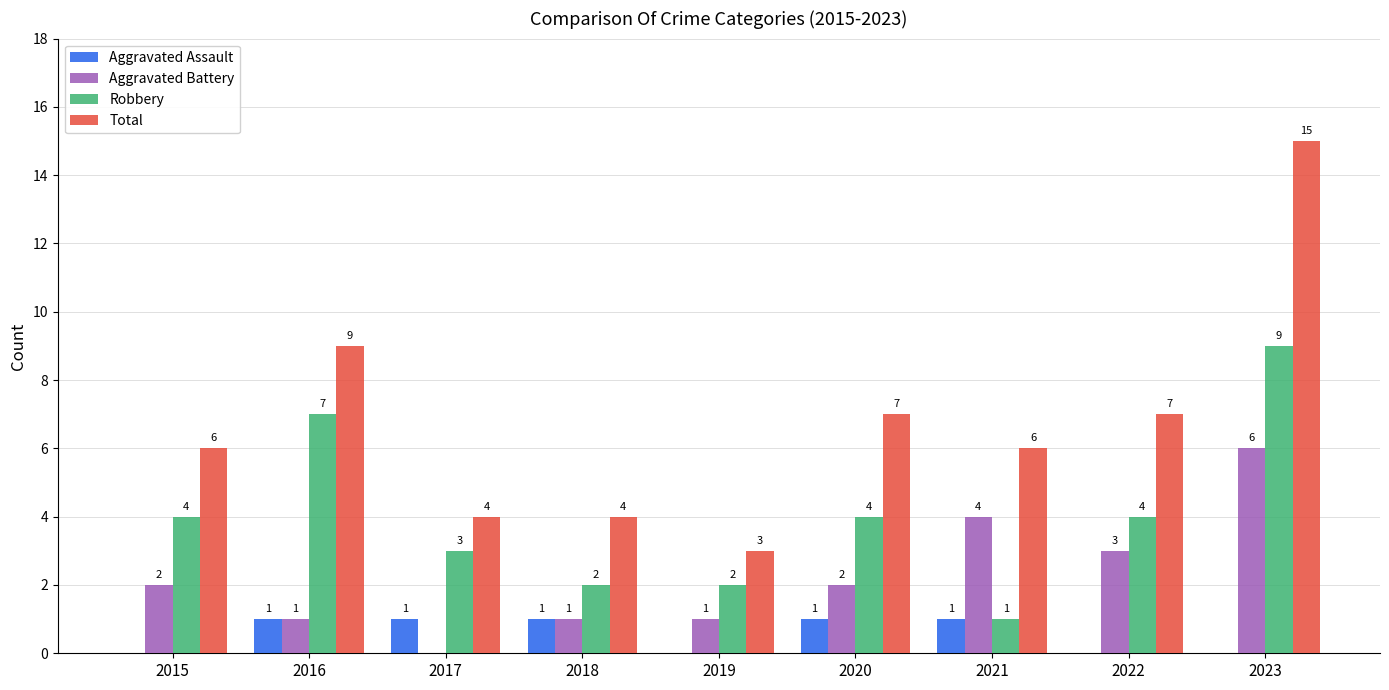

What is the sum of the Aggravated Battery values at 2018 and 2015?

3